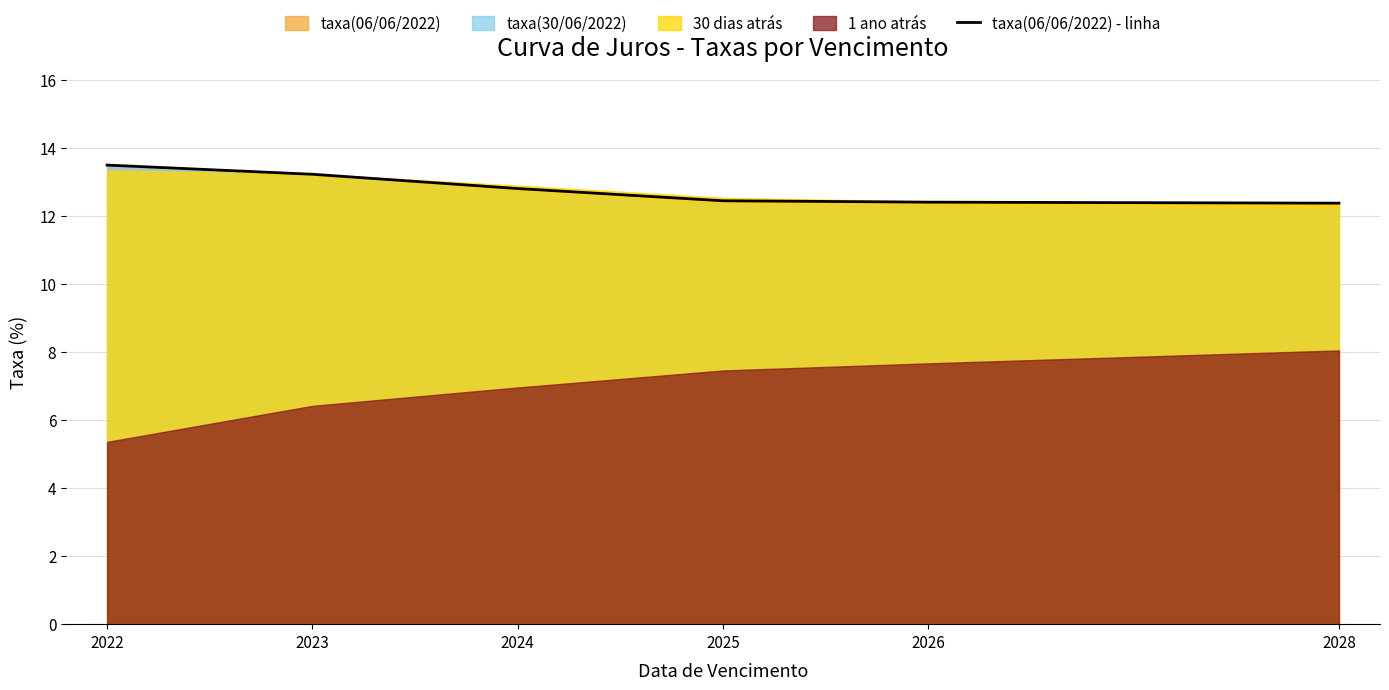

How many categories are shown in the chart?

6